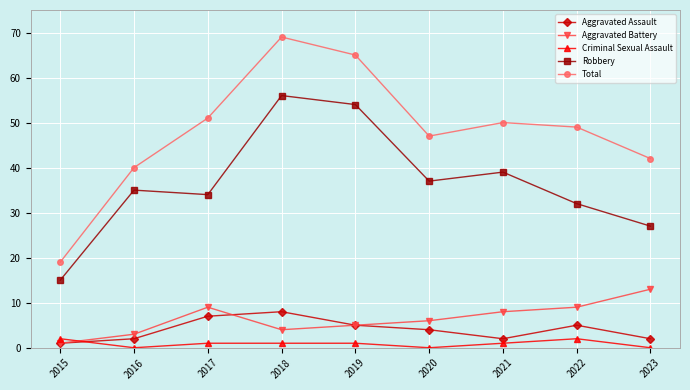

How many lines are shown in the chart?

5